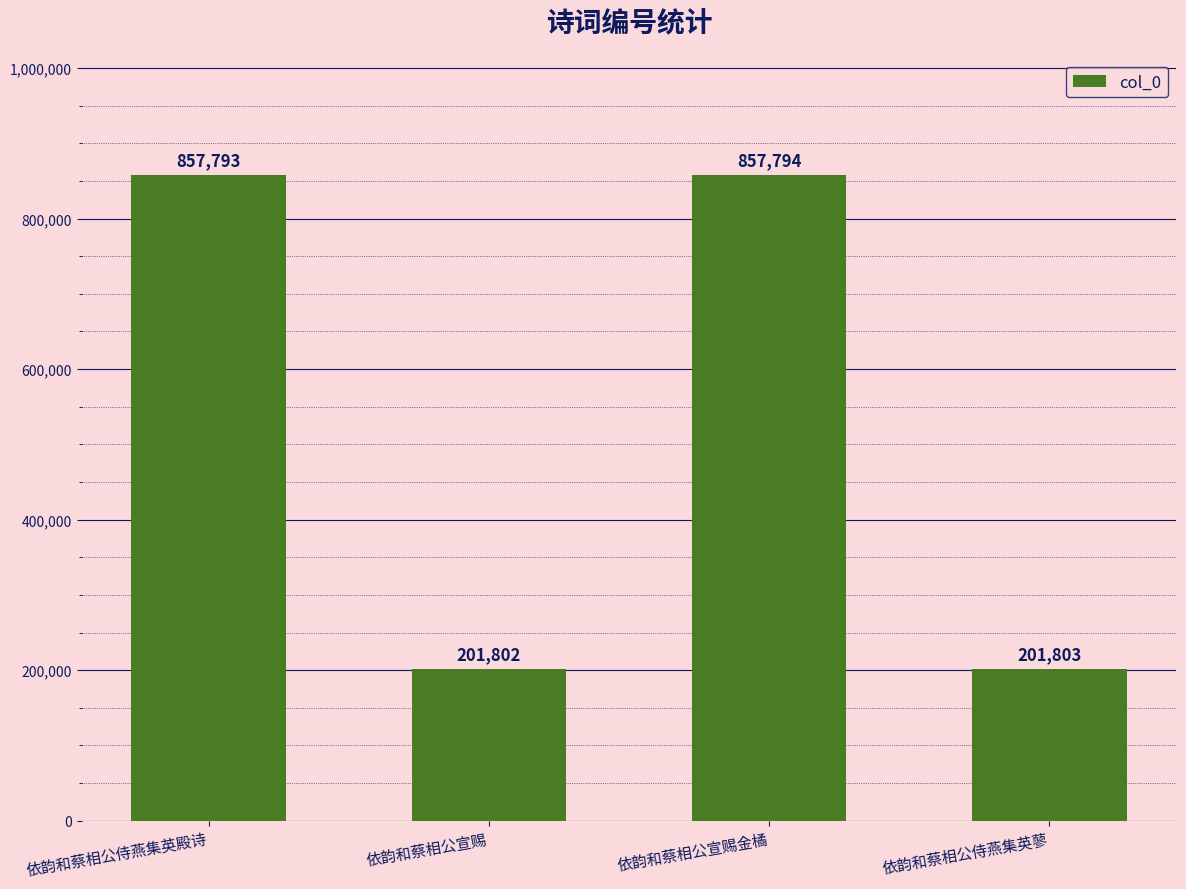

What value does the data have at 依韵和蔡相公宣赐, to the nearest 10?

201800